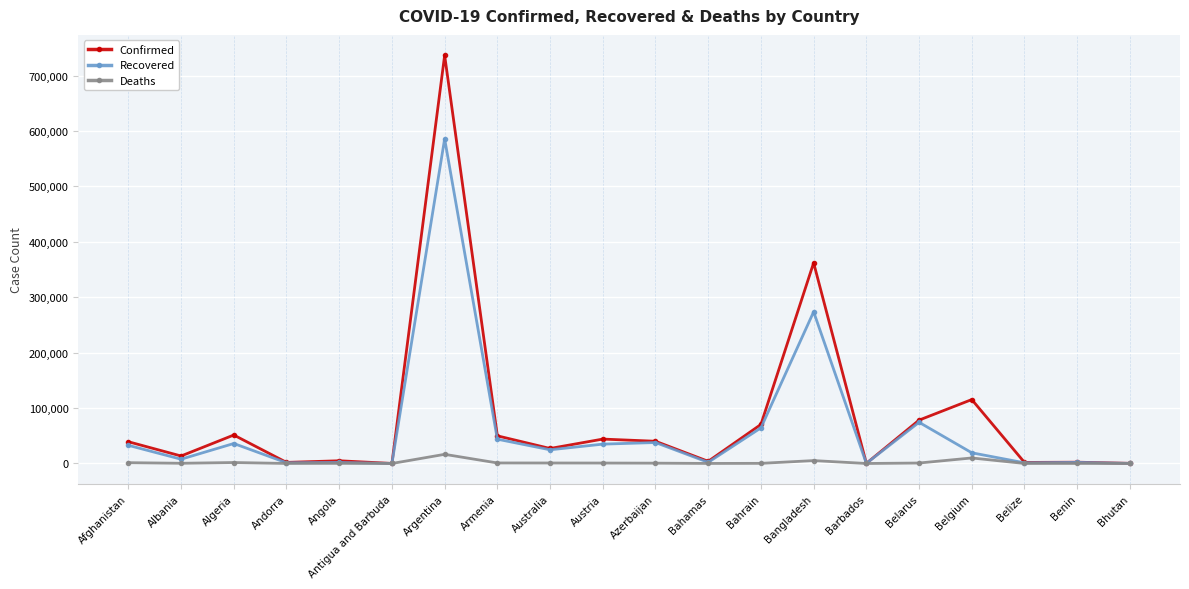

Which series has the largest range (max minus min)?

Confirmed